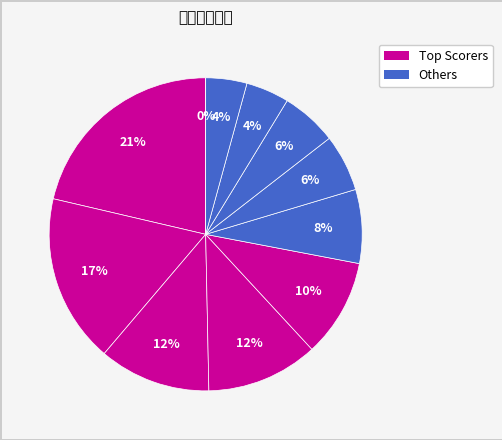

How many segments does this pie chart have?

11